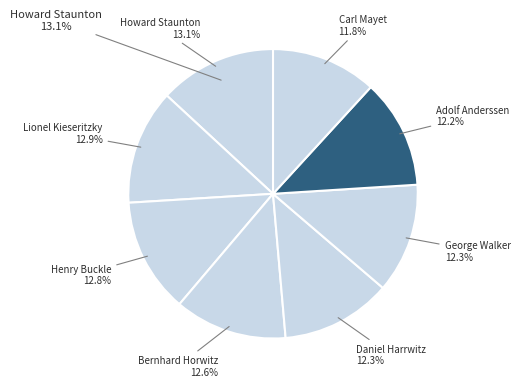

Rank the categories by value from lowest to highest.

Carl Mayet, Adolf Anderssen, George Walker, Daniel Harrwitz, Bernhard Horwitz, Henry Buckle, Lionel Kieseritzky, Howard Staunton